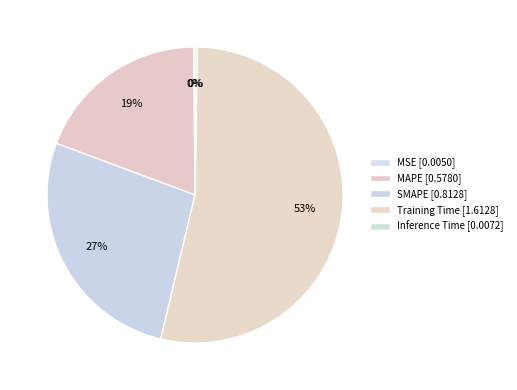

Which slice represents more than half of the pie?

Training Time